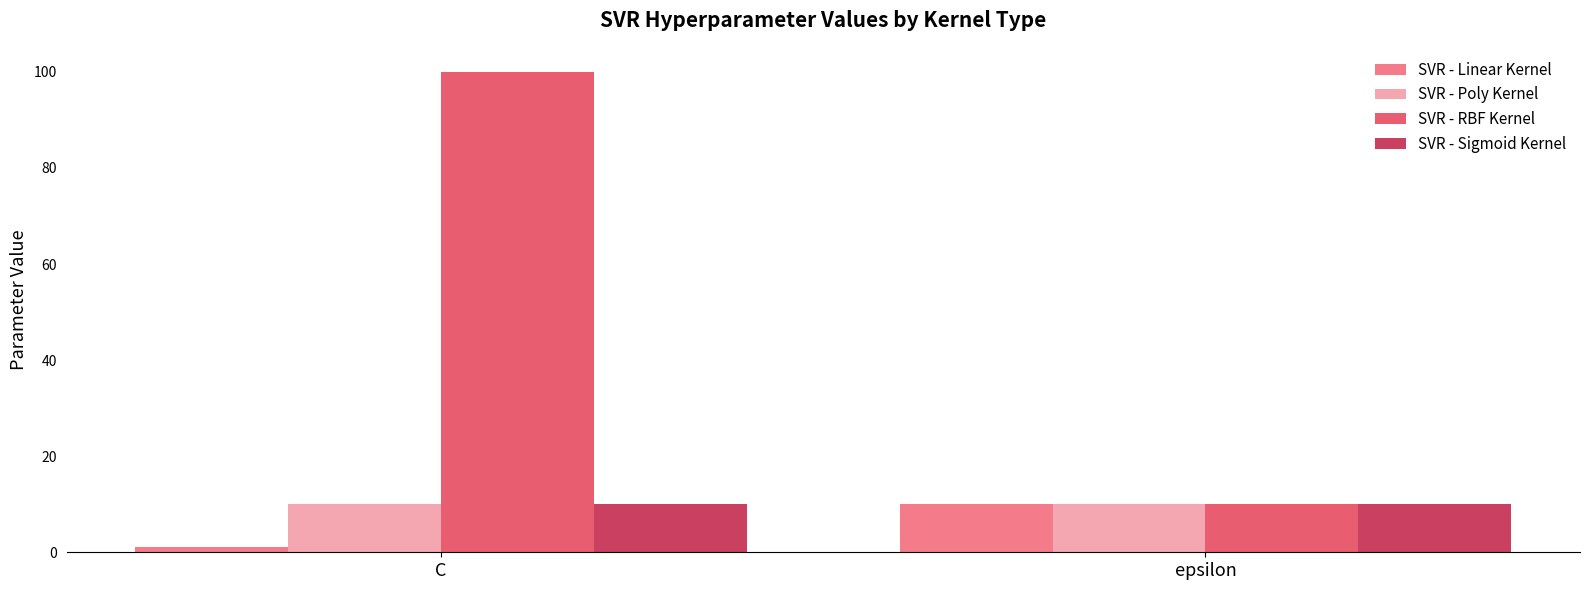

Which category has the lowest value in the SVR - RBF Kernel series?

epsilon